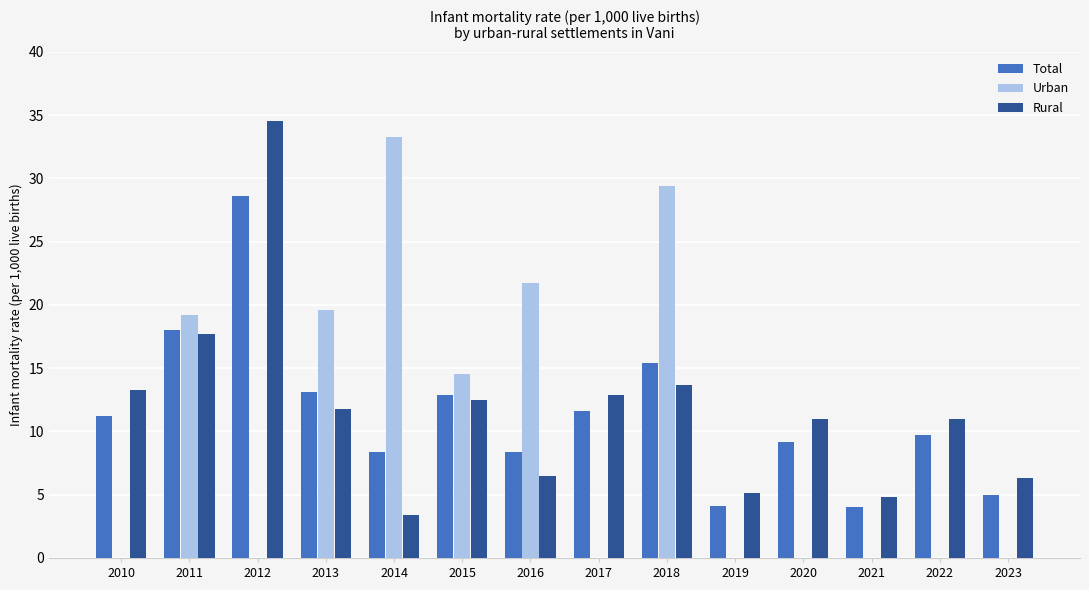

At which label is Urban closest to 16?

2015